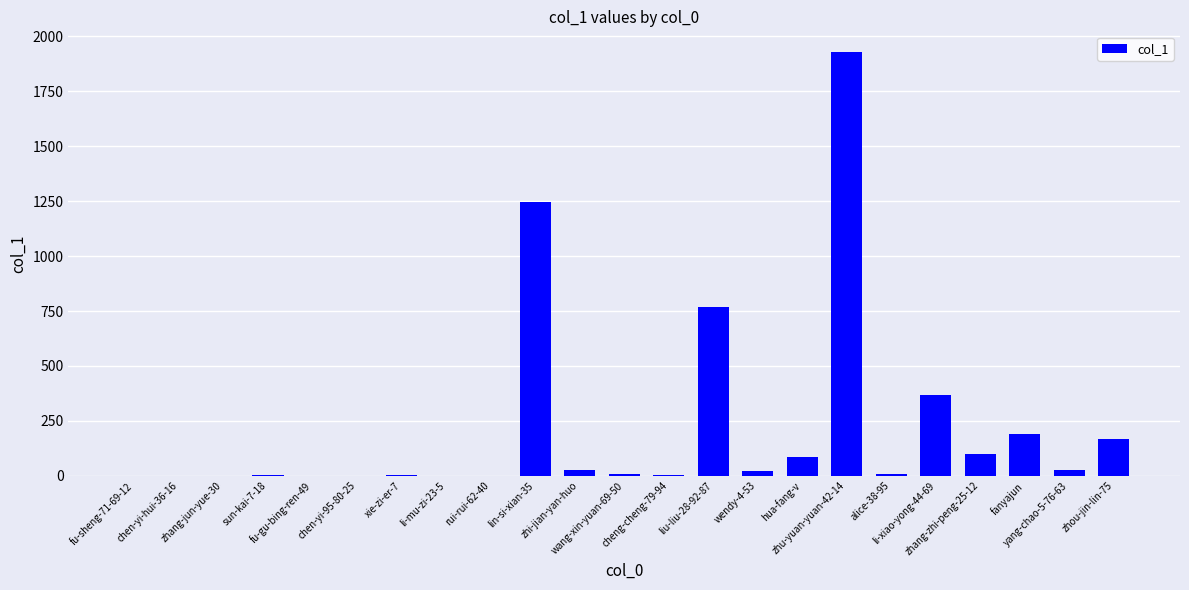

At which label is the value closest to 963?

liu-liu-28-92-87